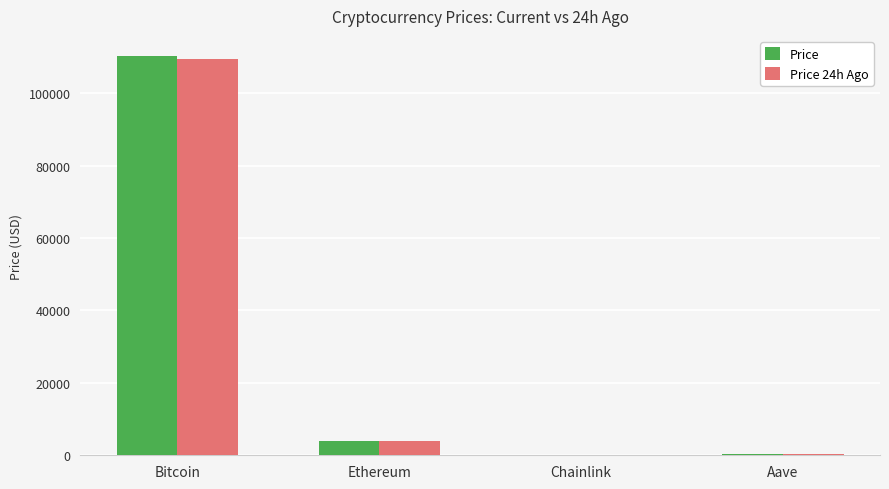

What is the sum of all Price 24h Ago values?

113745.0